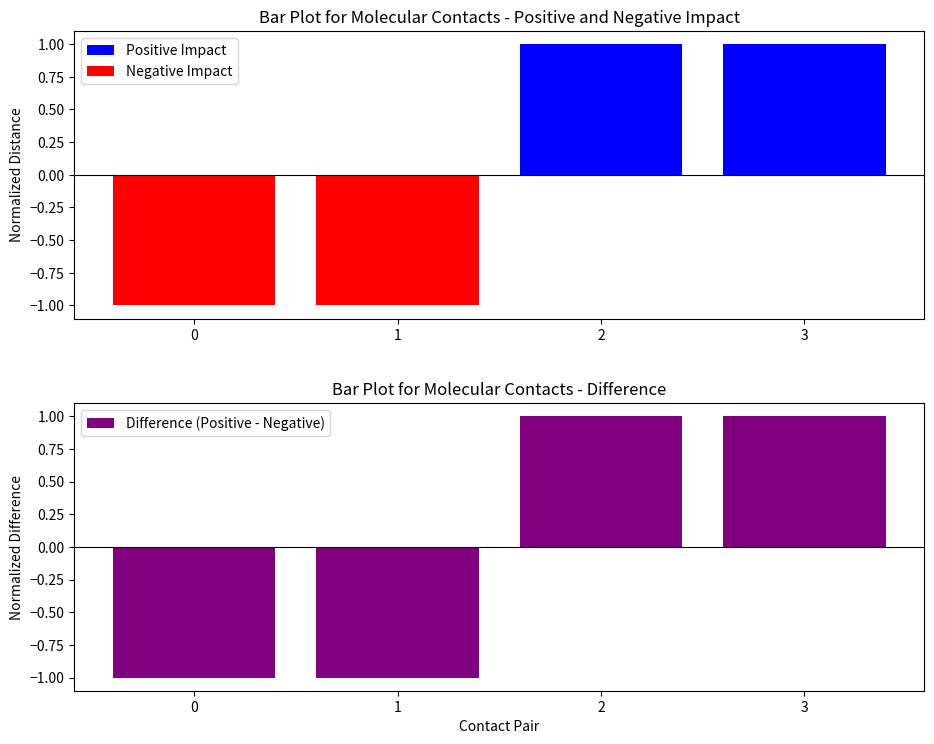

List the series in order of their peak value, highest first.

Positive Impact, Difference (Positive - Negative), Negative Impact